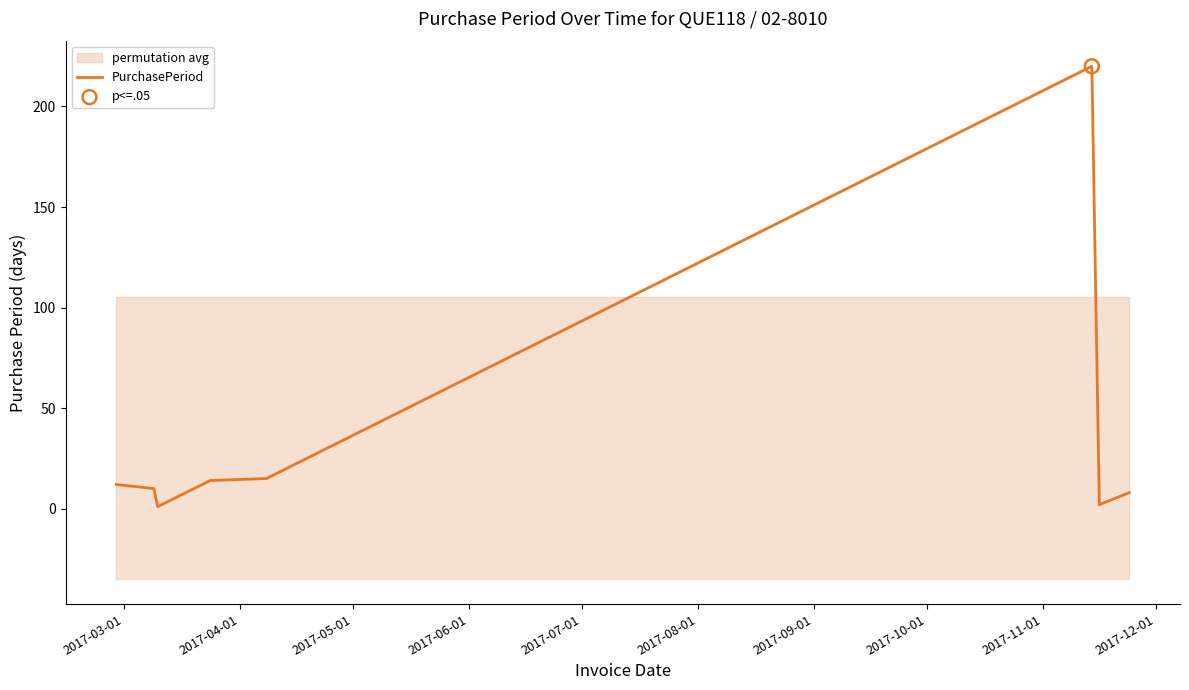

What is the maximum value for PurchasePeriod?

220